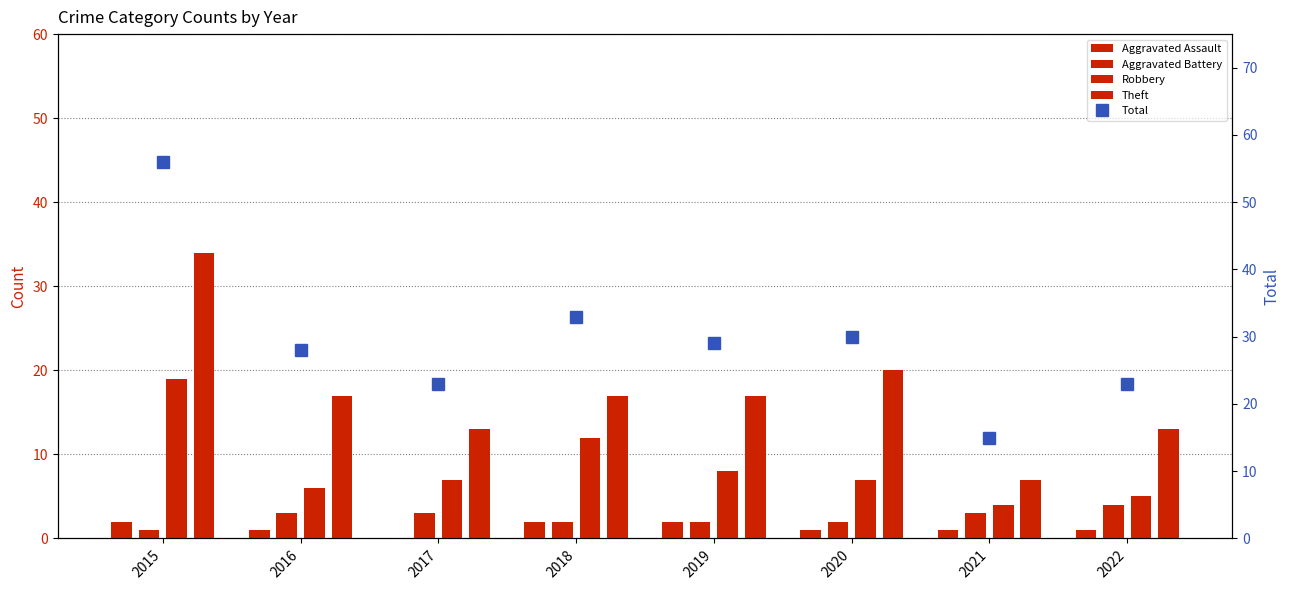

What is the sum of the Theft values at 2018 and 2022?

30